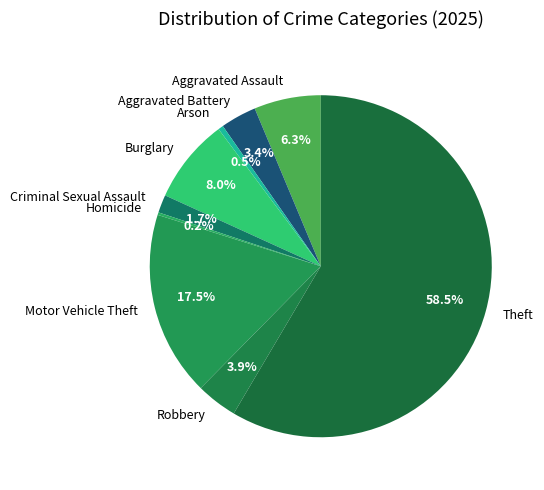

Which slice represents more than half of the pie?

Theft